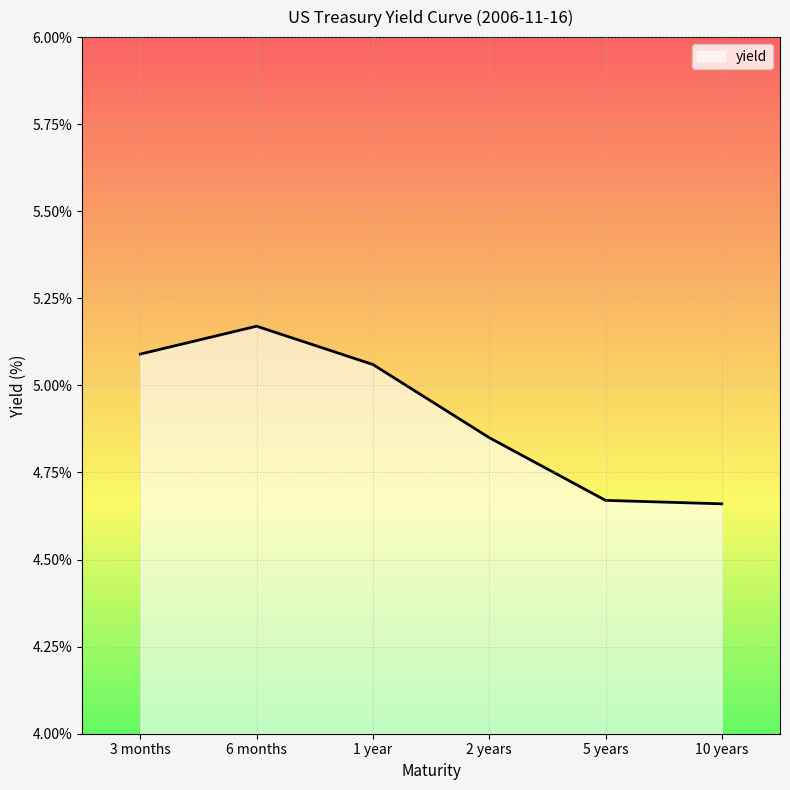

How many values are between 4 and 5?

3